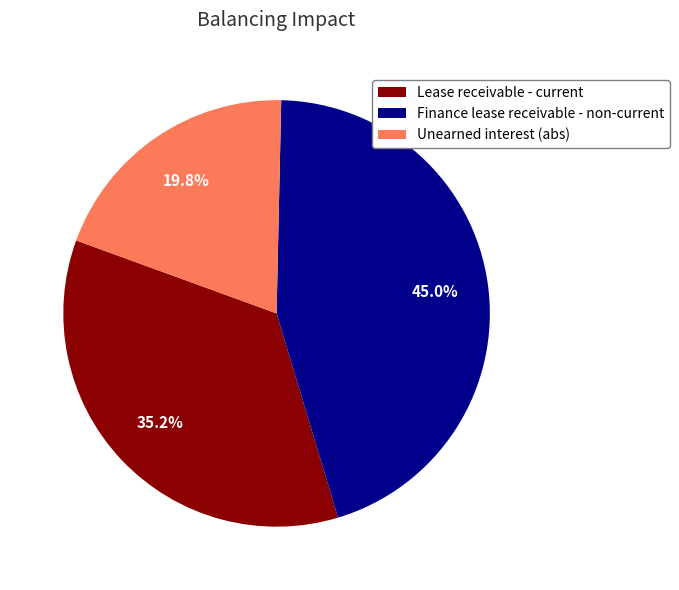

Which category has the biggest portion of the pie?

Finance lease receivable - non-current